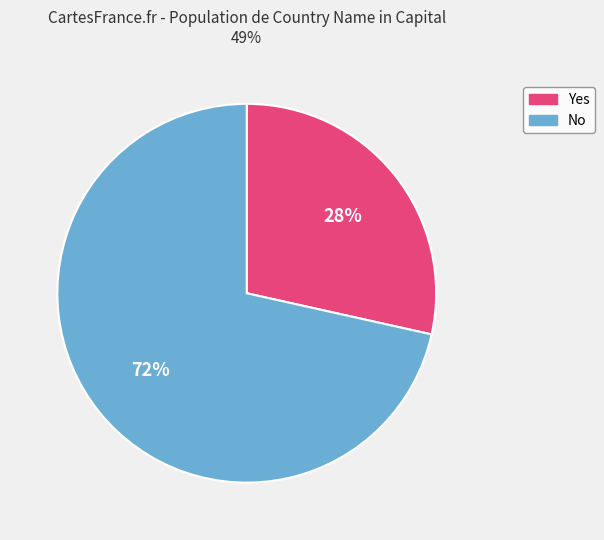

What percentage is the No slice, to the nearest percent?

71%